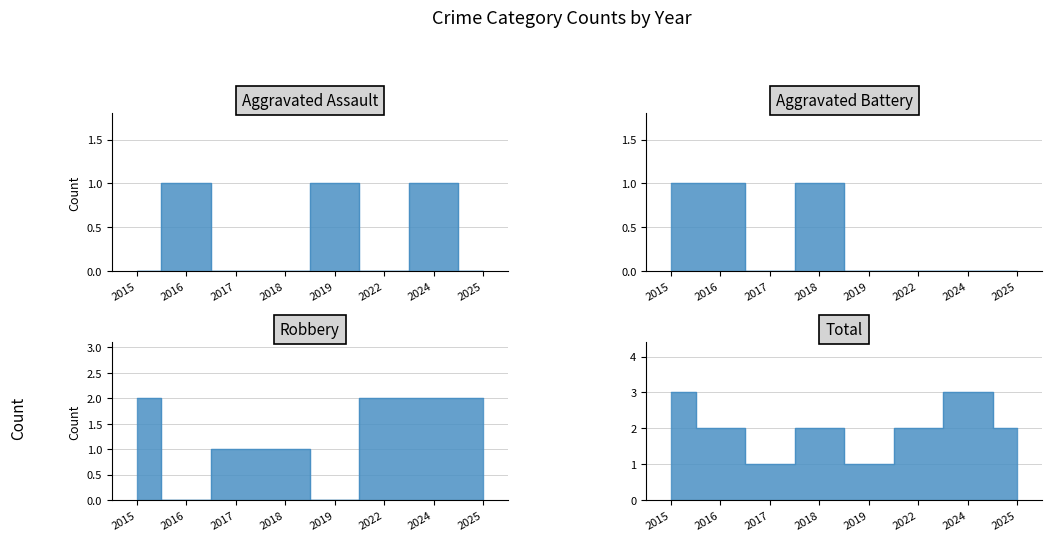

Rank the series at 2024 from highest to lowest value.

Total, Robbery, Aggravated Assault, Aggravated Battery